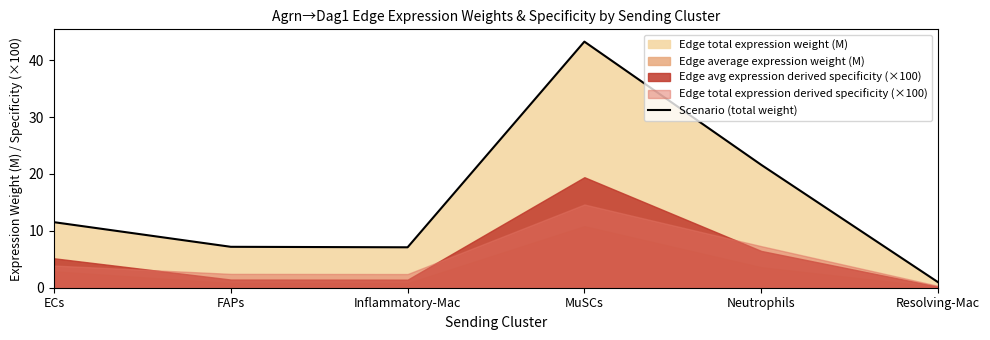

What is the greatest value displayed?

43.3